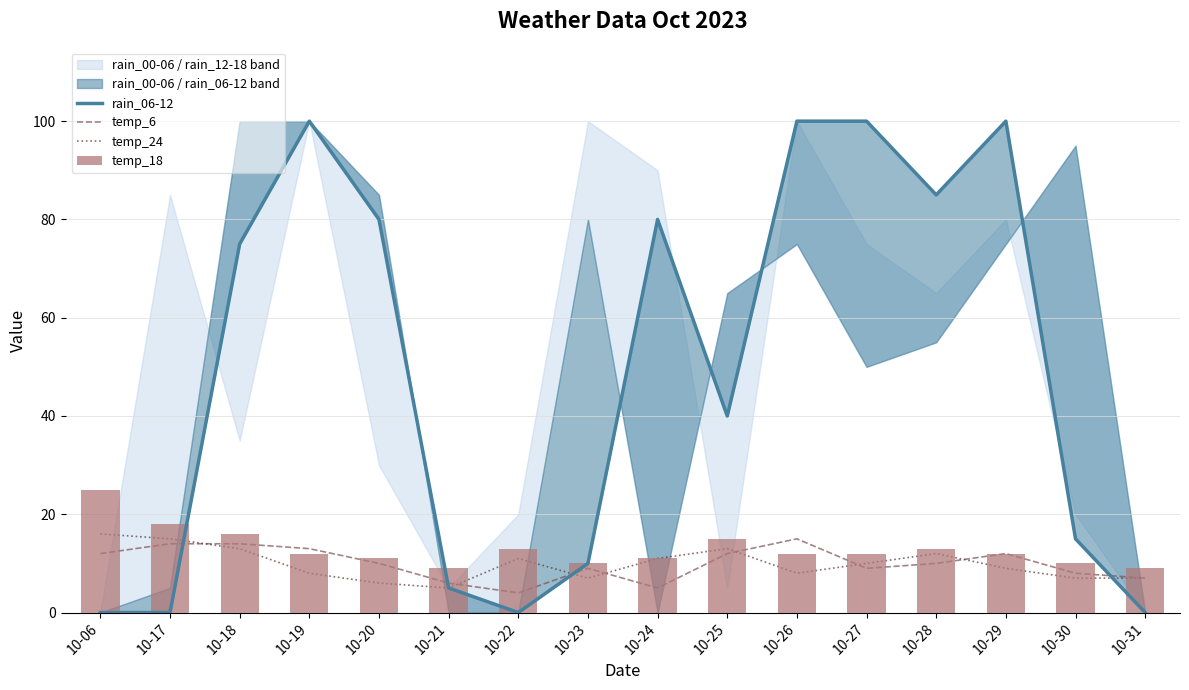

How many data points in temp_18 are less than 12?

6